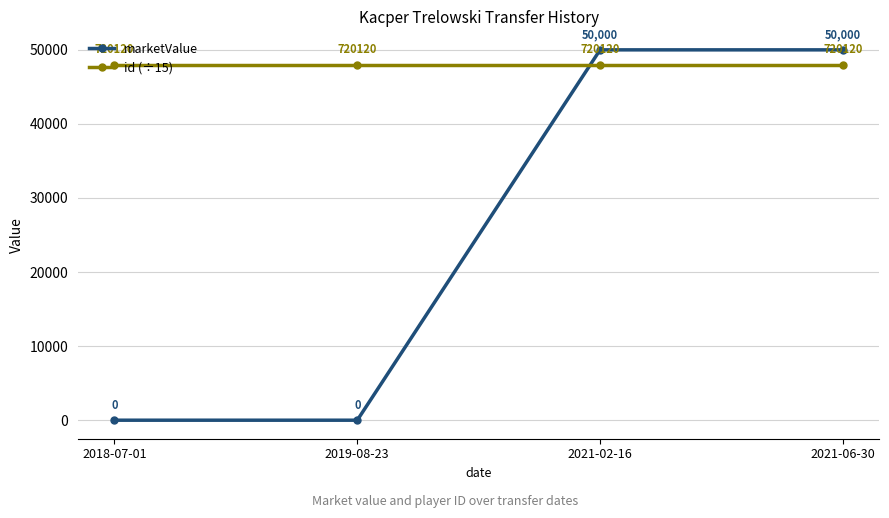

What is the value of the id (÷15) point at the 1st from the left?

48008